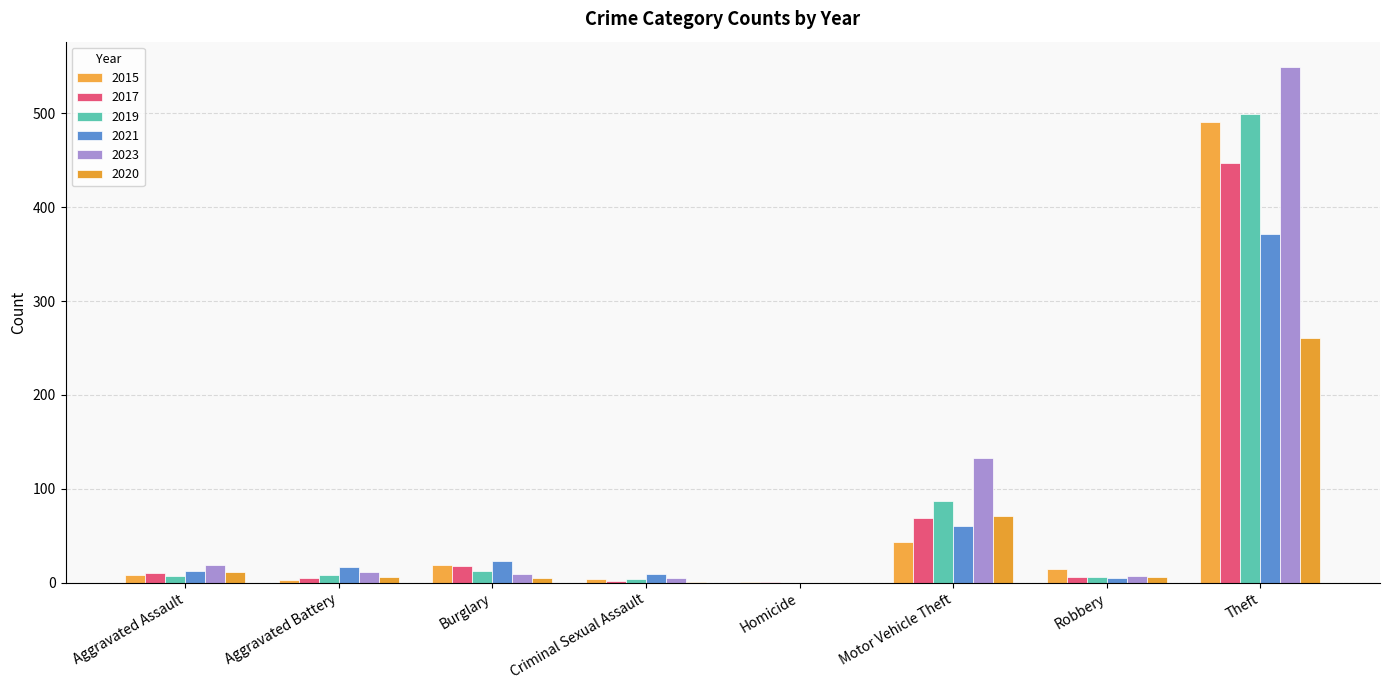

What is the difference between the 2020 values at Burglary and Aggravated Battery?

1